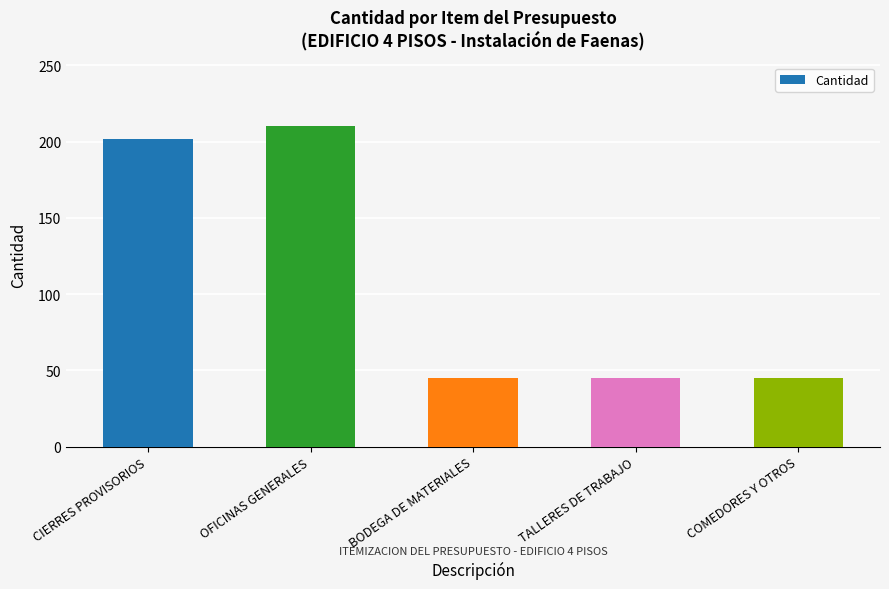

The chart shows a value of 210 at OFICINAS GENERALES. True or false?

True